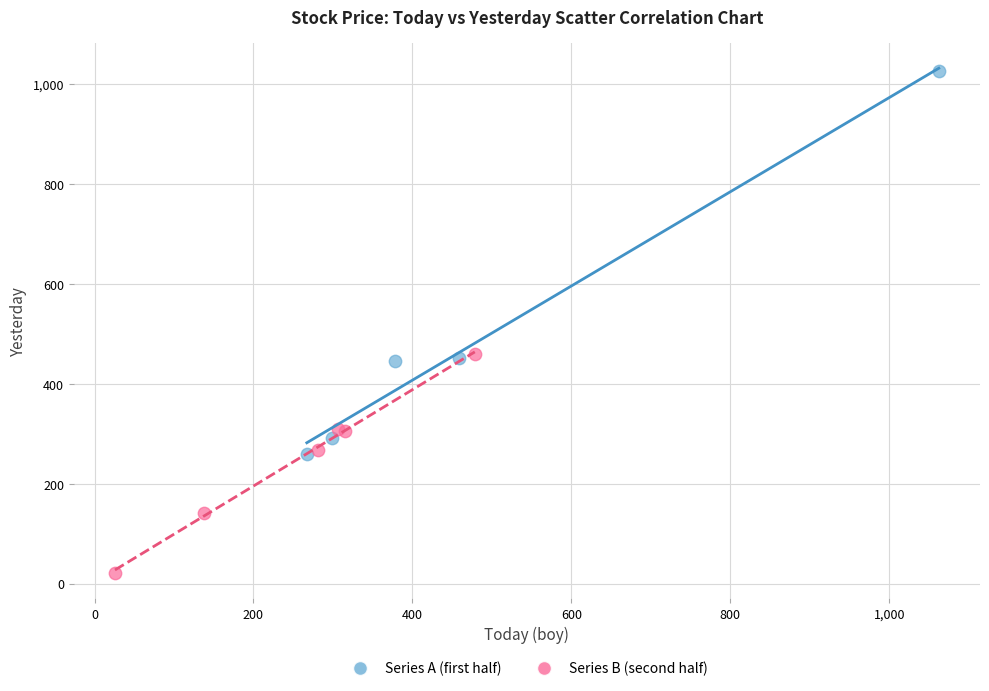

What are all the series names shown in the legend?

Series A (first half), Series B (second half)